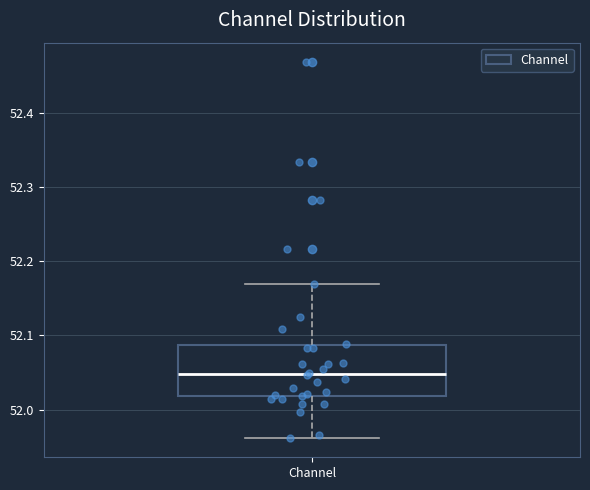

Read this box plot against the y-axis: the position of the median line, the range covered by the box, and the ends of both whiskers. The values are not printed on the chart, so give them approximately, as read against the axis.

median 52.05, box 52.02 to 52.09, whiskers 51.96 to 52.17